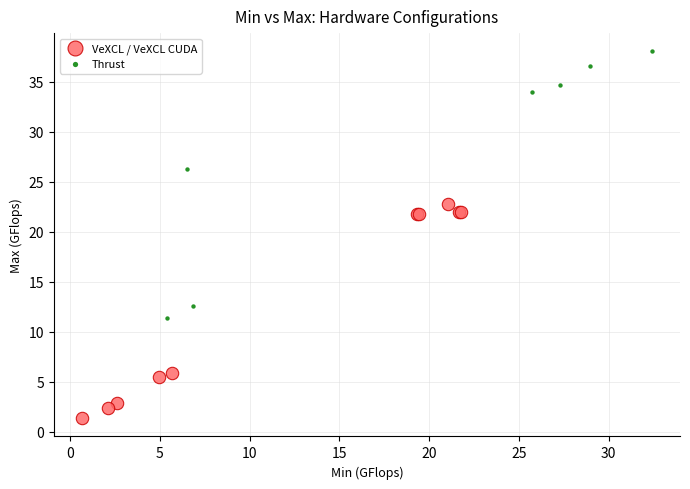

Which series has the largest Y range (max minus min)?

Thrust